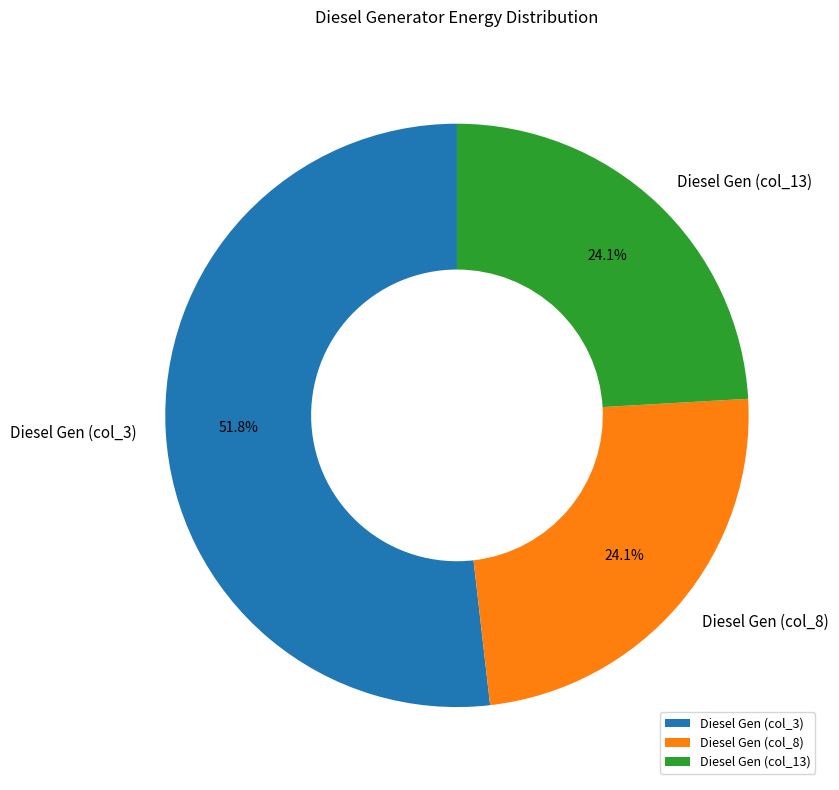

Is Diesel Gen (col_3) the majority of the pie?

Yes